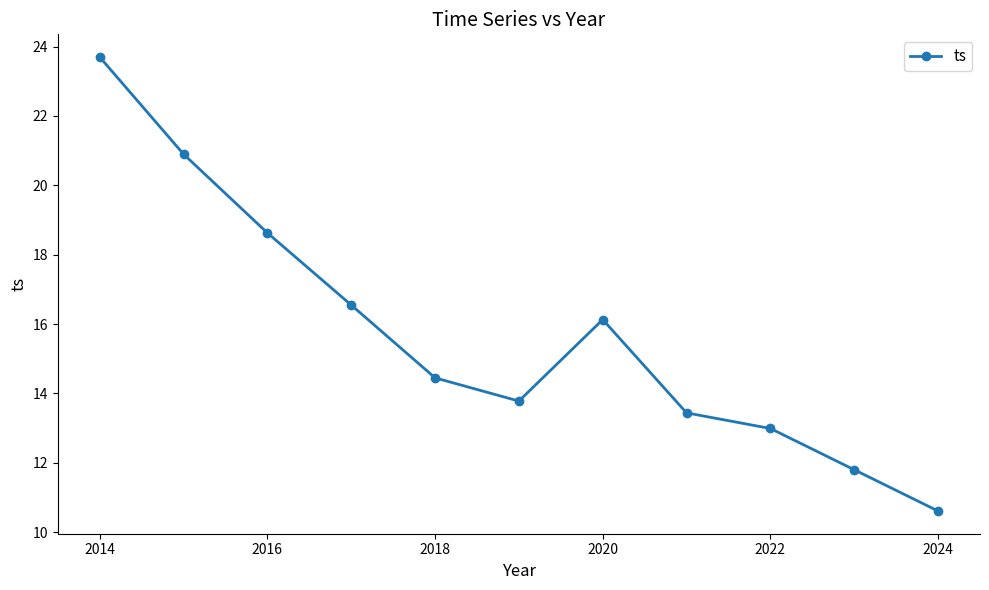

How many lines are shown in the chart?

1